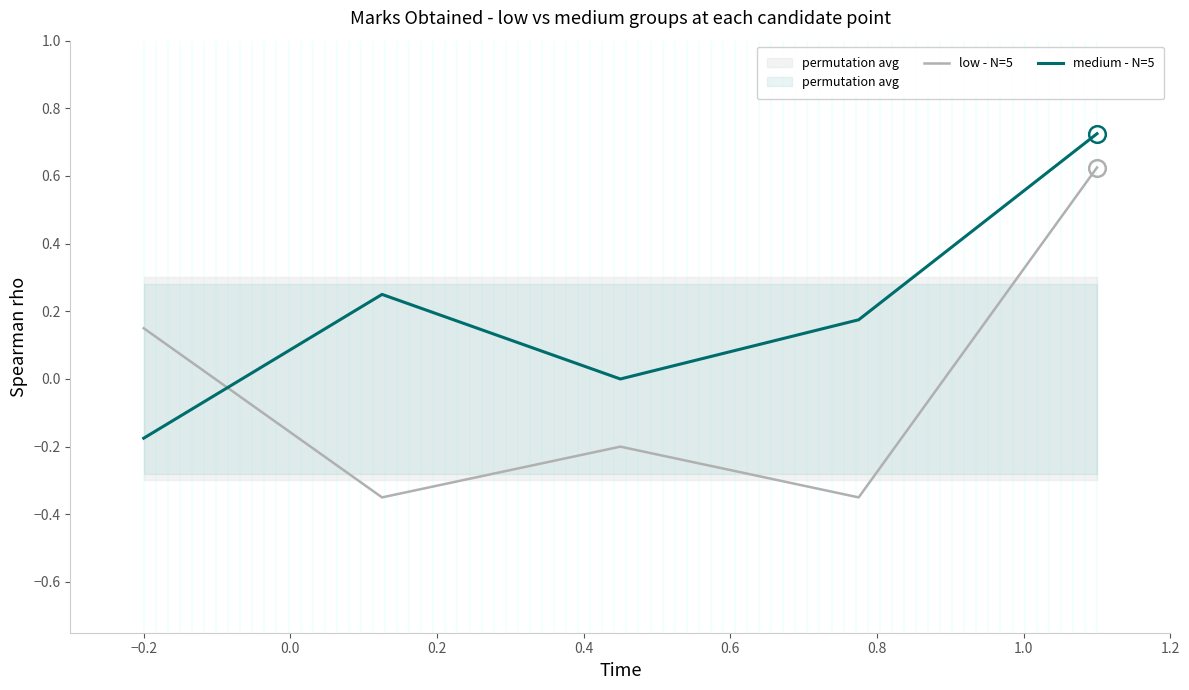

Which series ends up on top after the final intersection of medium - N=5 and low - N=5?

medium - N=5